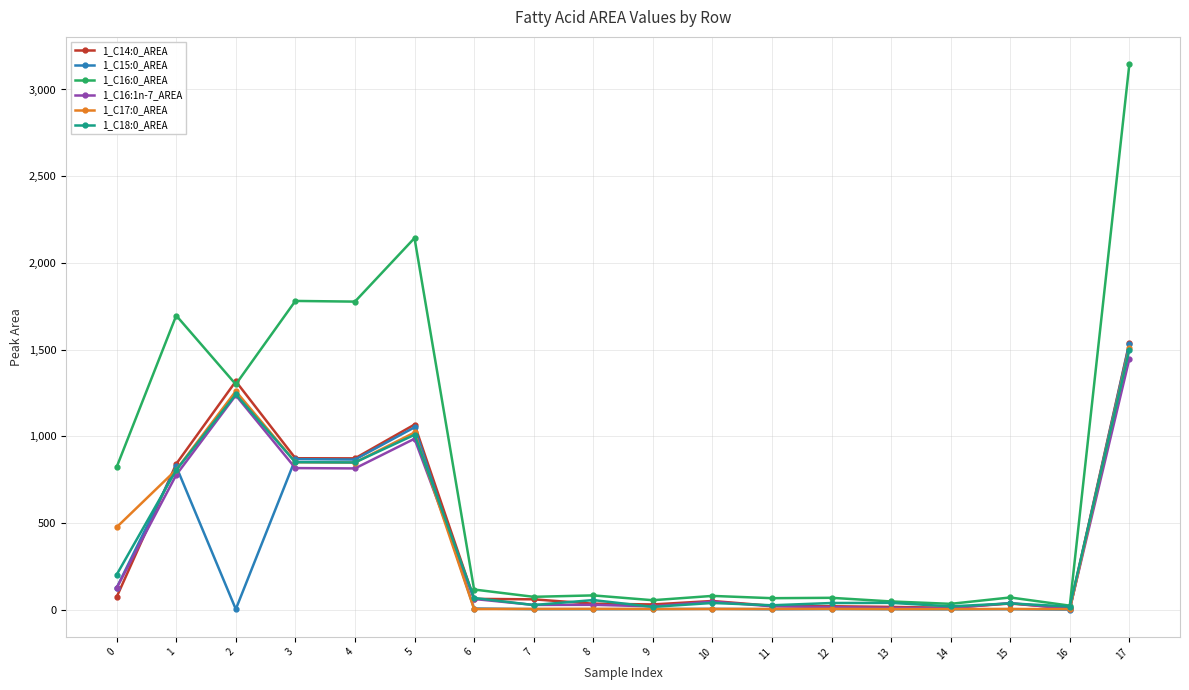

Which series ends up on top after the final intersection of 1_C16:0_AREA and 1_C14:0_AREA?

1_C16:0_AREA